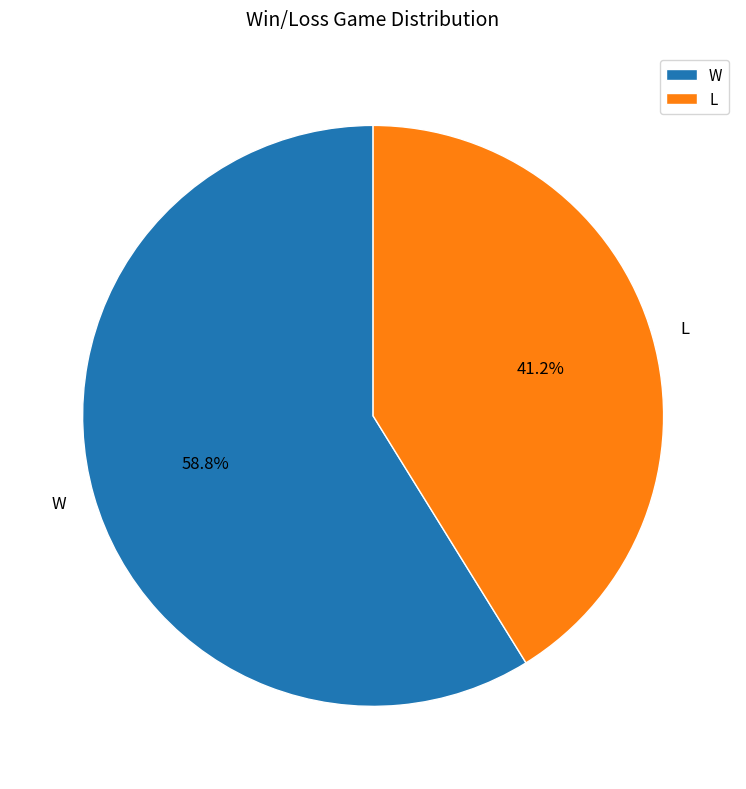

What is the total percentage of L and W?

100.0%